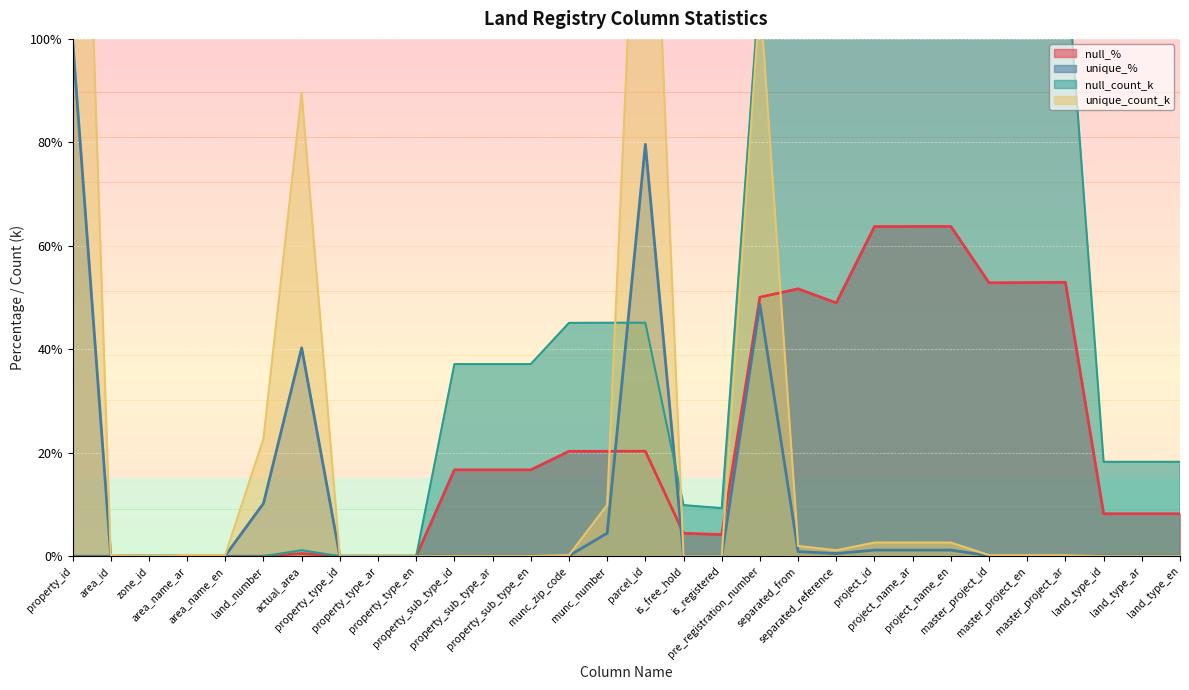

Where is unique_count_k nearest to the value 111?

pre_registration_number